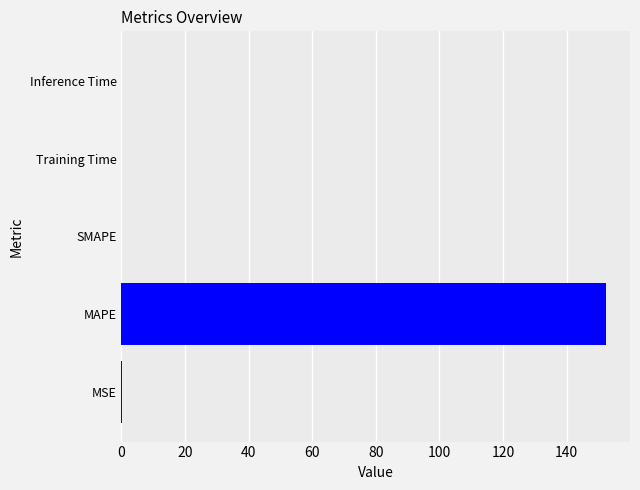

What is the sum of all values?

152.4